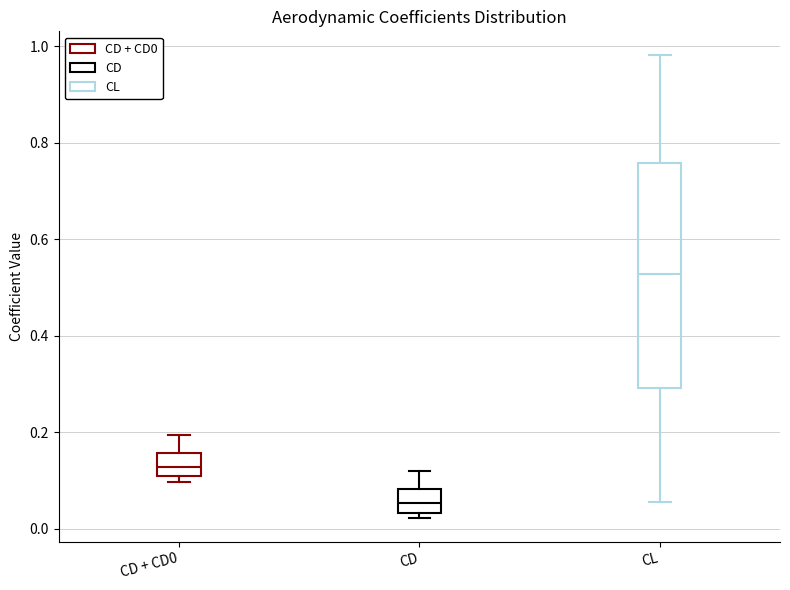

Reading left to right, read every box against the y-axis: the position of its median line, the range the box covers, and the ends of its whiskers. The values are not printed on the chart, so give them approximately, as read against the axis.

CD + CD0: median 0.12, box 0.10 to 0.16, whiskers 0.10 (just below the box's lower edge) to 0.20
CD: median 0.06, box 0.04 to 0.08, whiskers 0.02 to 0.12
CL: median 0.52, box 0.30 to 0.76, whiskers 0.06 to 0.98